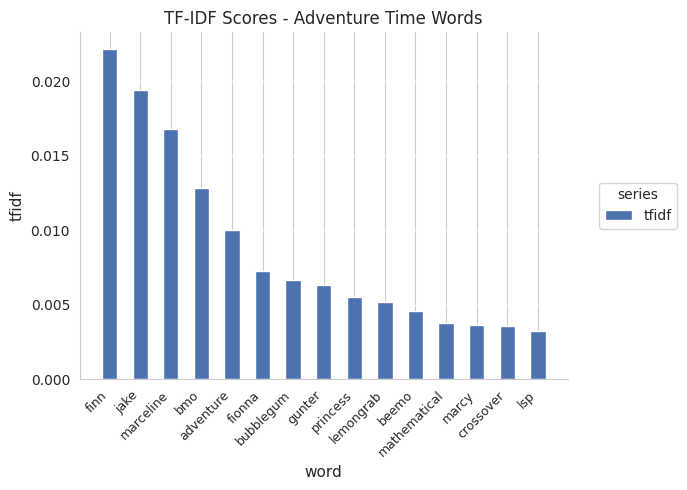

Between finn and bmo, which is larger?

finn